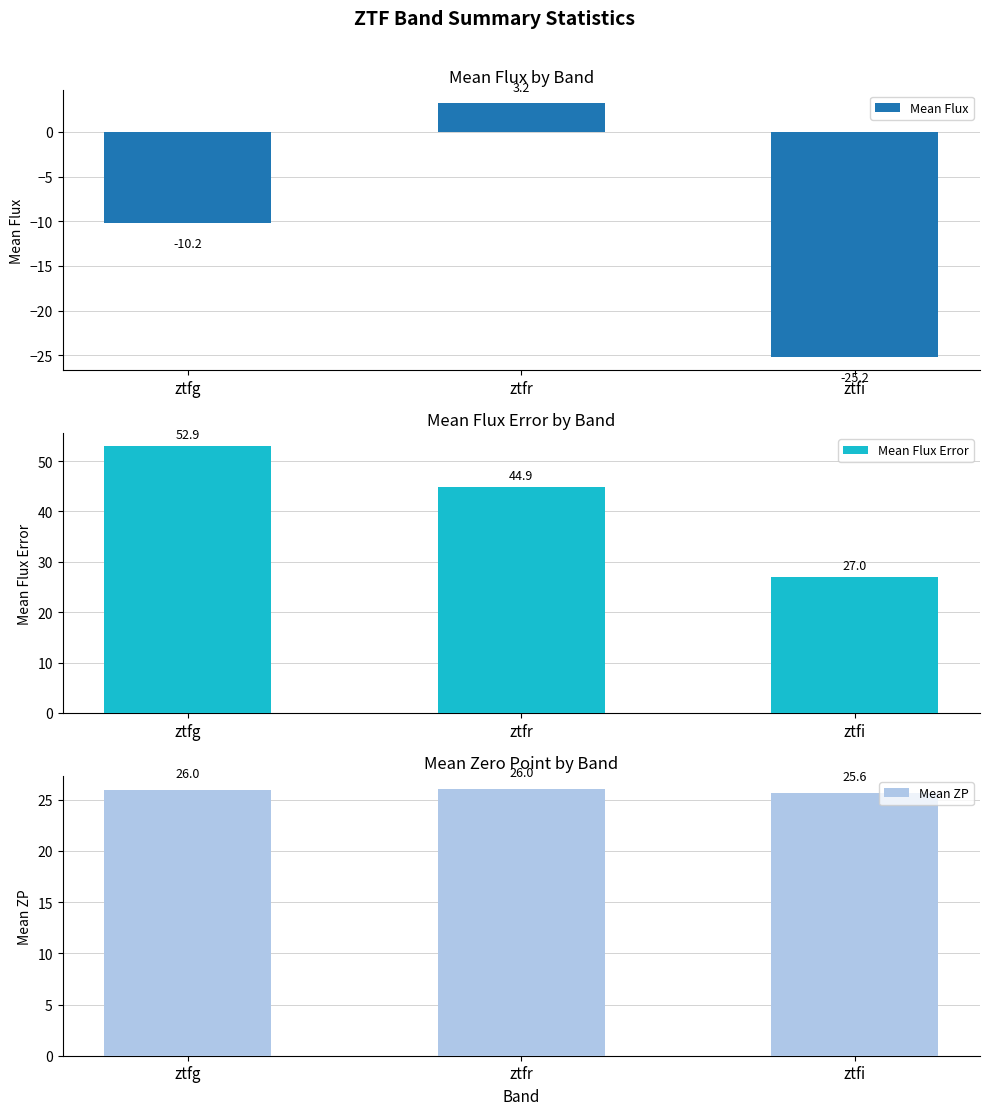

What position from the left is ztfg?

1